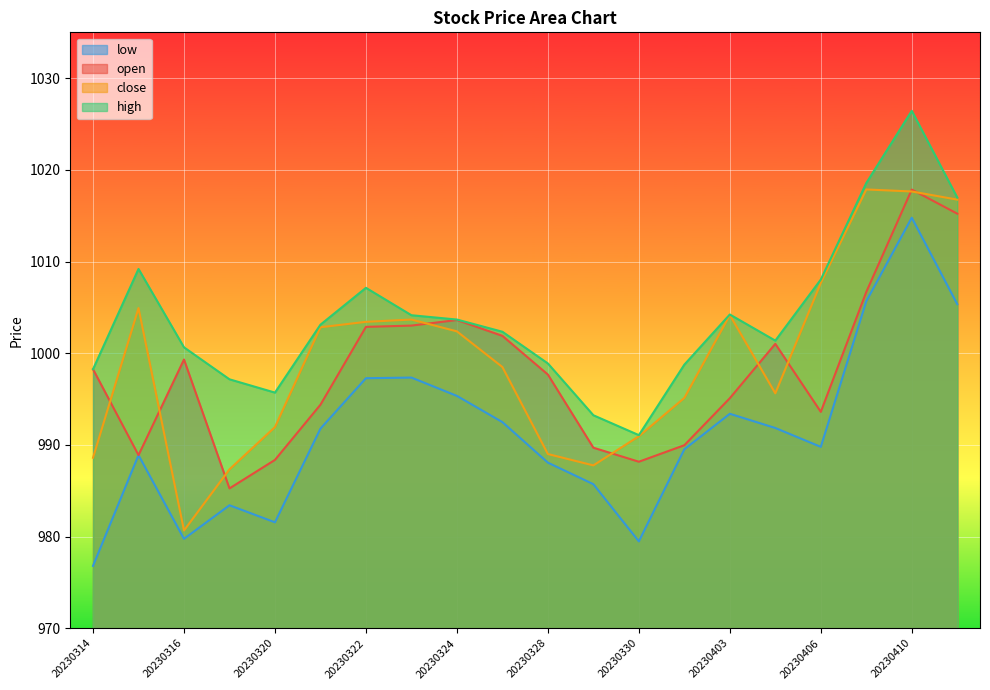

Reading right to left, transcribe all the data shown in this chart.

open: 20230411=1015.2	20230410=1017.9	20230407=1006.7	20230406=993.6	20230404=1001.0	20230403=995.1	20230331=990.0	20230330=988.2	20230329=989.7	20230328=997.7	20230327=1001.9	20230324=1003.6	20230323=1003.0	20230322=1002.9	20230321=994.4	20230320=988.4	20230317=985.2	20230316=999.3	20230315=988.9	20230314=998.2
high: 20230411=1017.0	20230410=1026.4	20230407=1018.6	20230406=1008.0	20230404=1001.4	20230403=1004.2	20230331=998.8	20230330=991.1	20230329=993.2	20230328=998.9	20230327=1002.3	20230324=1003.7	20230323=1004.1	20230322=1007.1	20230321=1003.1	20230320=995.7	20230317=997.1	20230316=1000.6	20230315=1009.2	20230314=998.2
low: 20230411=1005.4	20230410=1014.8	20230407=1005.7	20230406=989.8	20230404=991.8	20230403=993.4	20230331=989.5	20230330=979.5	20230329=985.7	20230328=988.1	20230327=992.5	20230324=995.3	20230323=997.3	20230322=997.3	20230321=991.8	20230320=981.5	20230317=983.4	20230316=979.8	20230315=988.9	20230314=976.8
close: 20230411=1016.8	20230410=1017.6	20230407=1017.9	20230406=1007.7	20230404=995.6	20230403=1004.2	20230331=995.1	20230330=990.9	20230329=987.8	20230328=989.0	20230327=998.5	20230324=1002.4	20230323=1003.7	20230322=1003.4	20230321=1002.8	20230320=991.9	20230317=987.3	20230316=980.7	20230315=1004.9	20230314=988.6